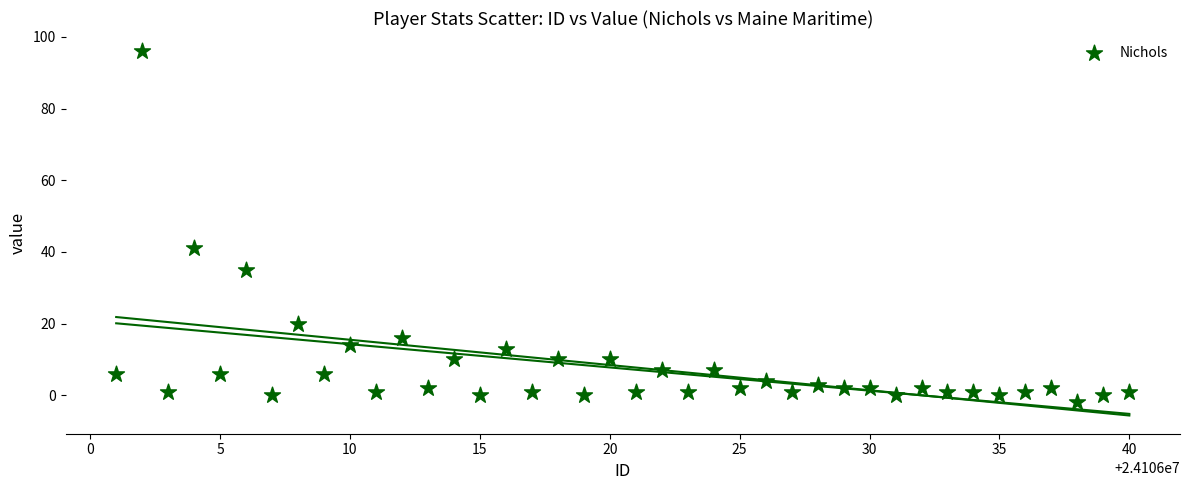

What Y value in the scatter plot is closest to 47?

41